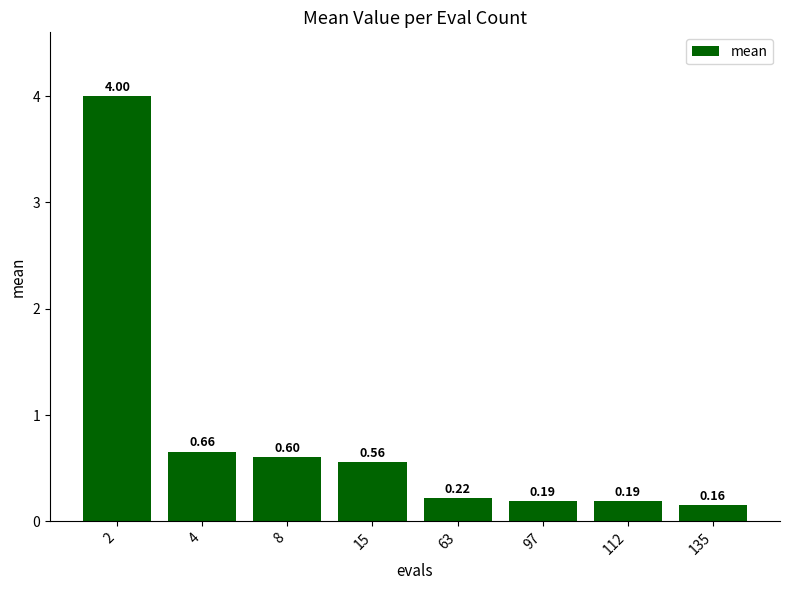

Between 112 and 63, which is larger?

63